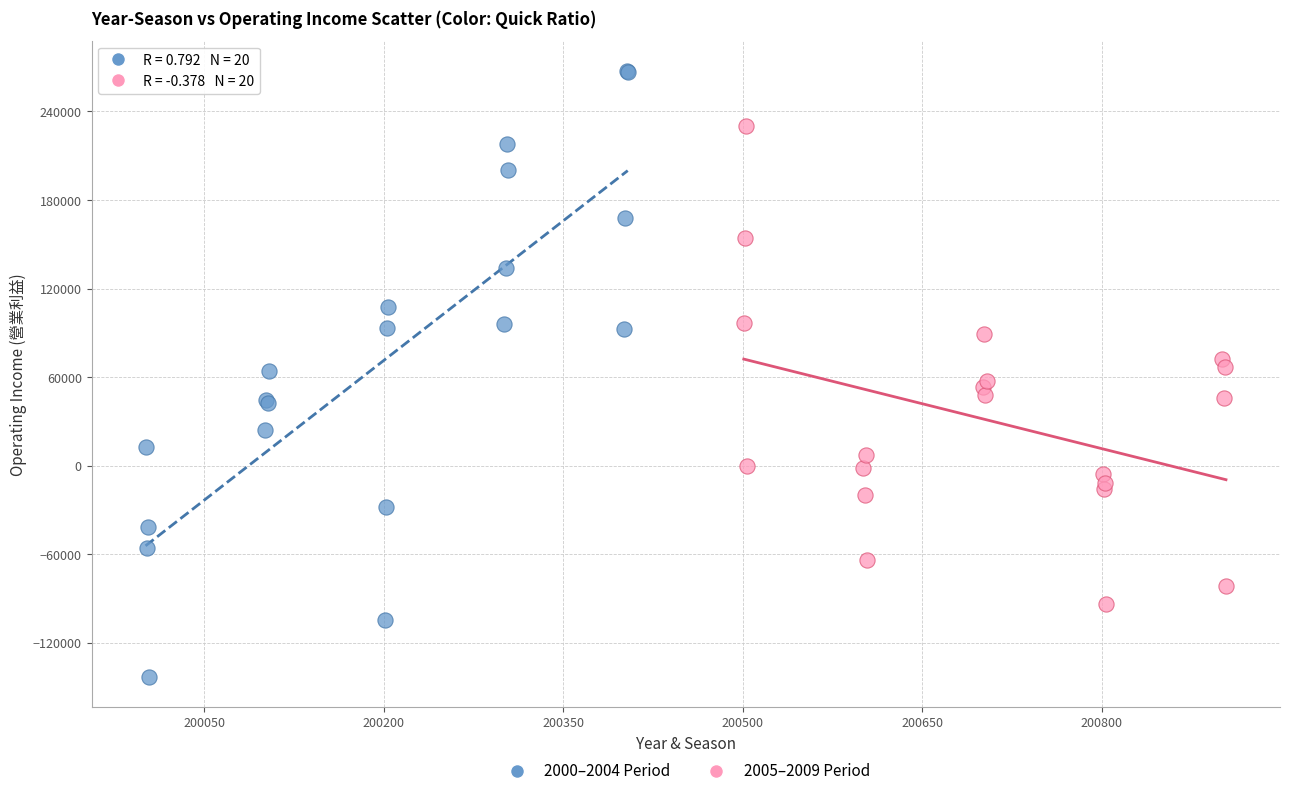

Which series reaches the maximum Y coordinate?

2000–2004 Period